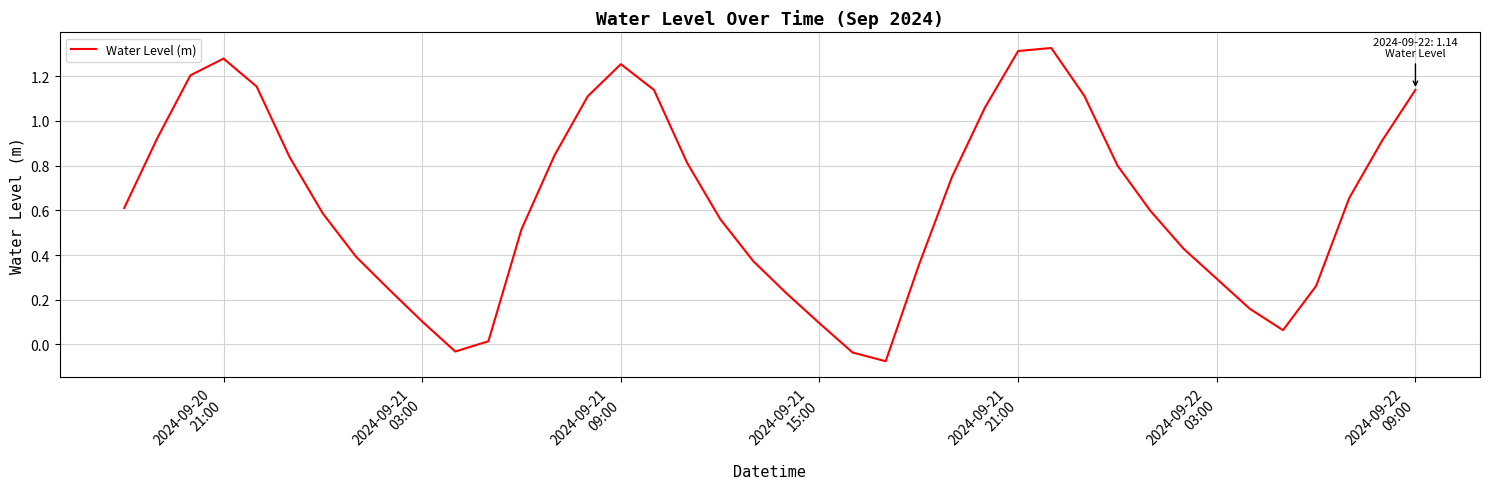

What is the difference between the maximum and minimum values?

1.4